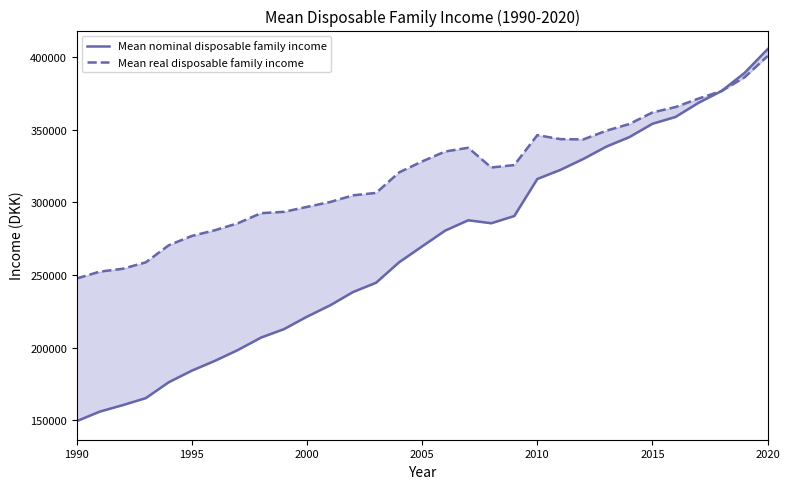

True or false: Mean nominal disposable family income and Mean real disposable family income cross at least once.

False